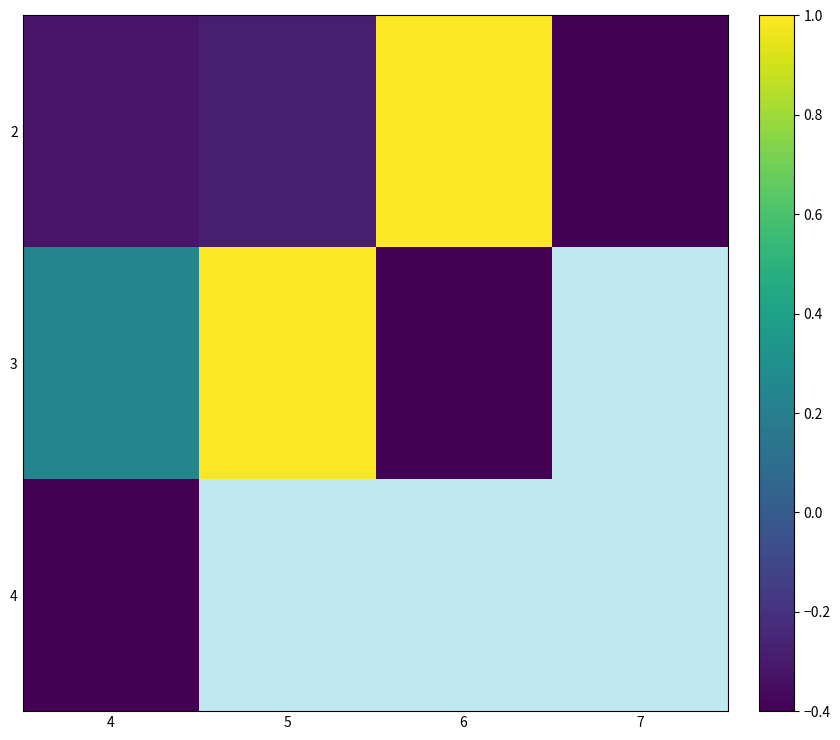

At how many categories does at least one series exceed 0?

3